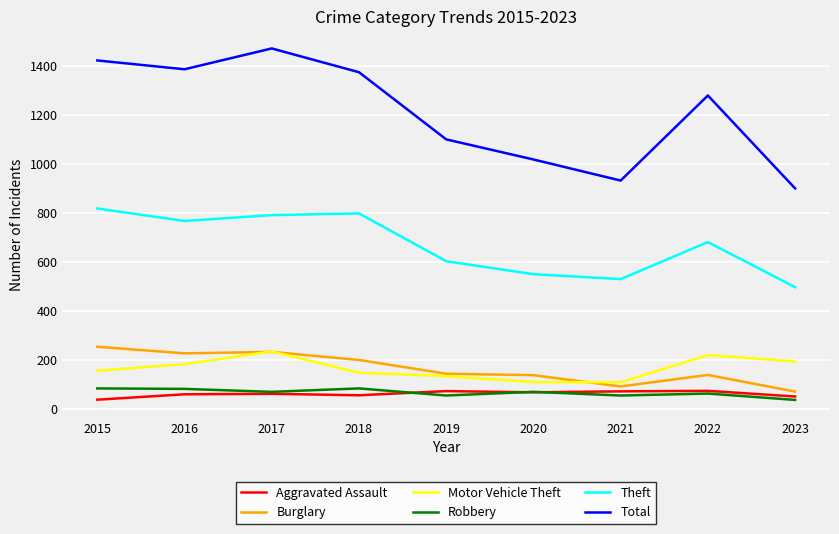

What is the difference between the maximum and minimum values in the Theft series?

321